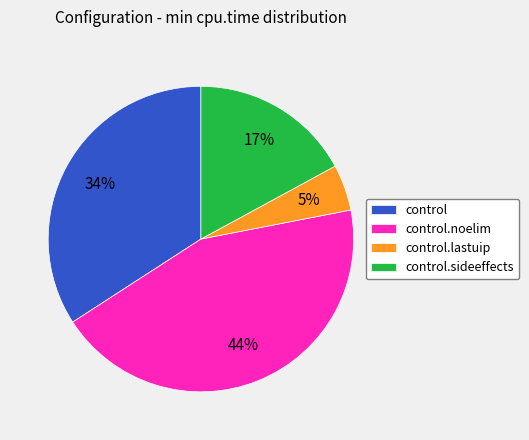

How many segments does this pie chart have?

4